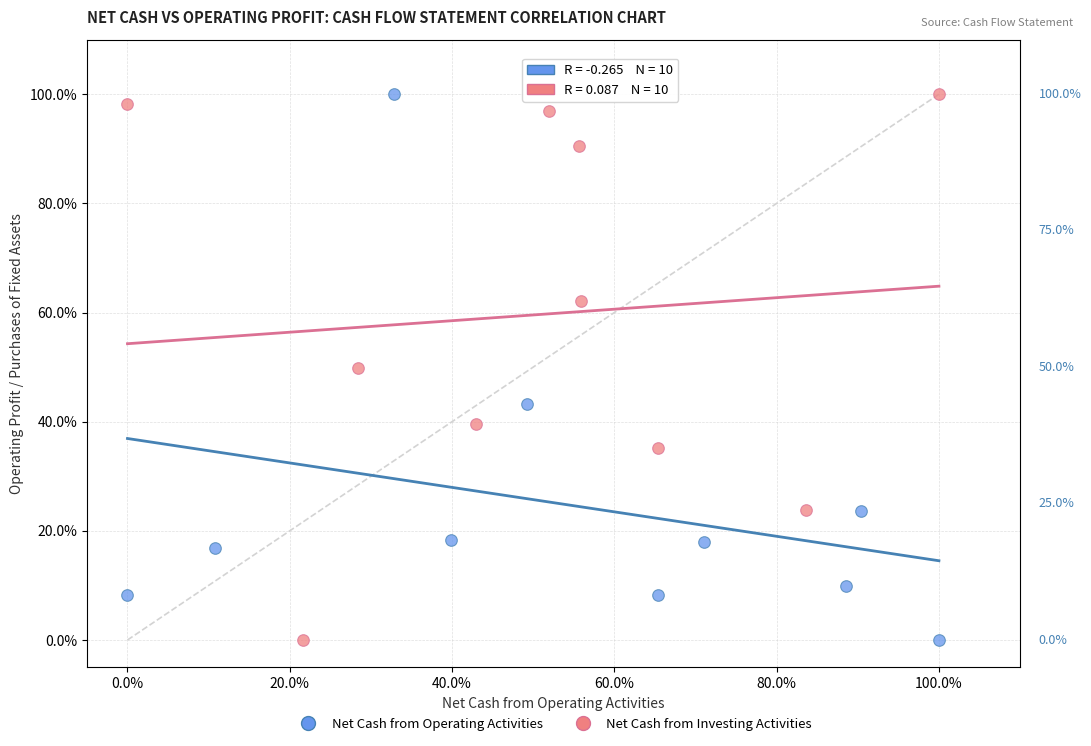

What are all the series names shown in the legend?

Net Cash from Operating Activities, Net Cash from Investing Activities